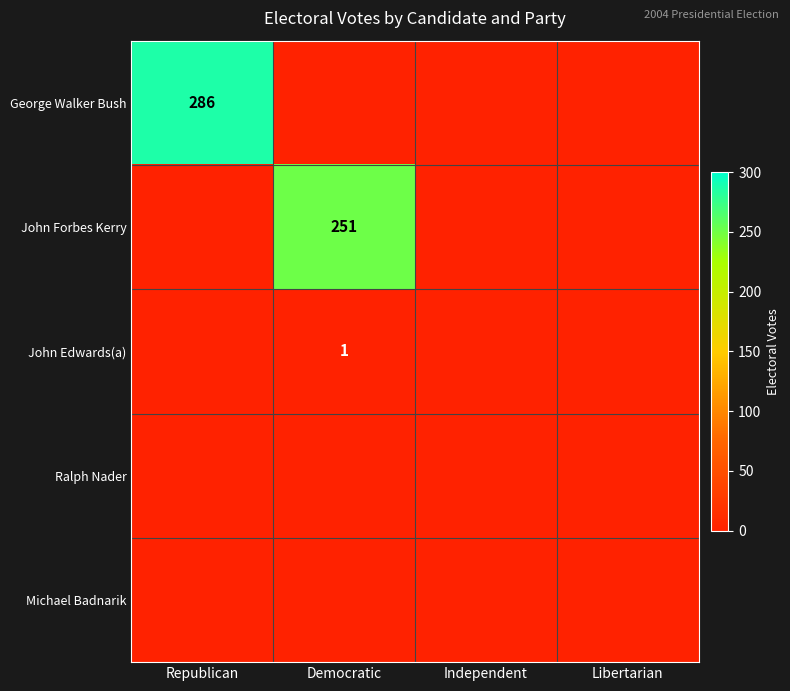

Which has a higher value, Republican or Independent?

Republican